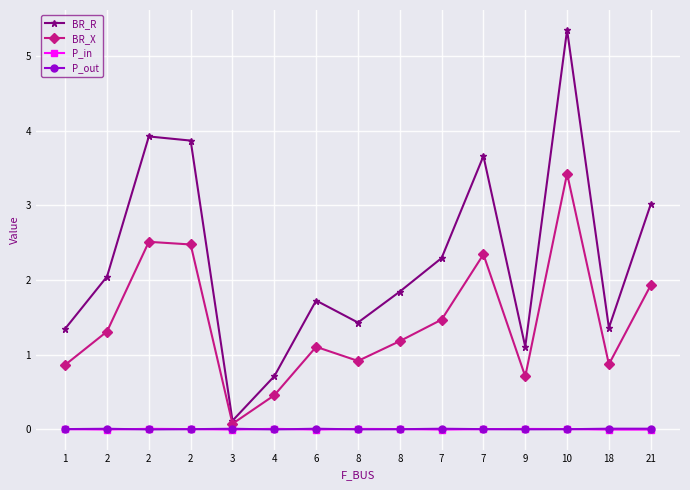

How many interior local peaks does the P_in series have?

4